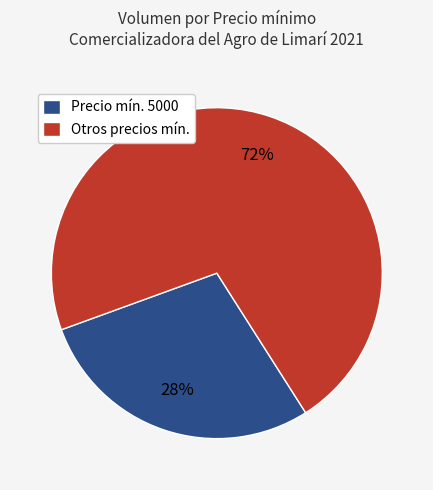

To the nearest percent, what is the average slice percentage?

50%